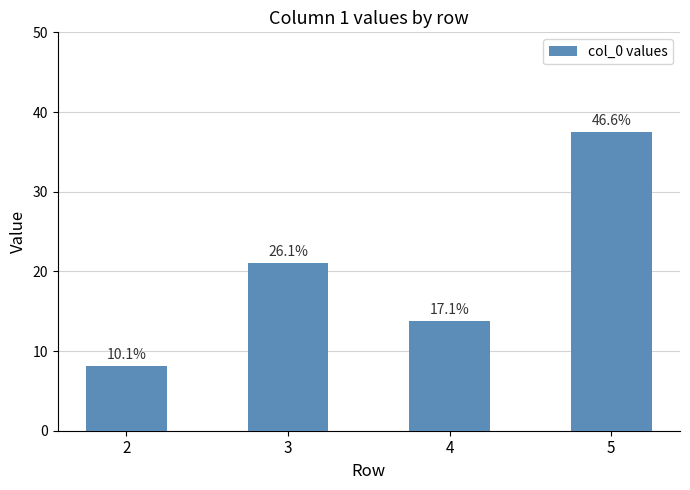

How many bars are there in total?

4